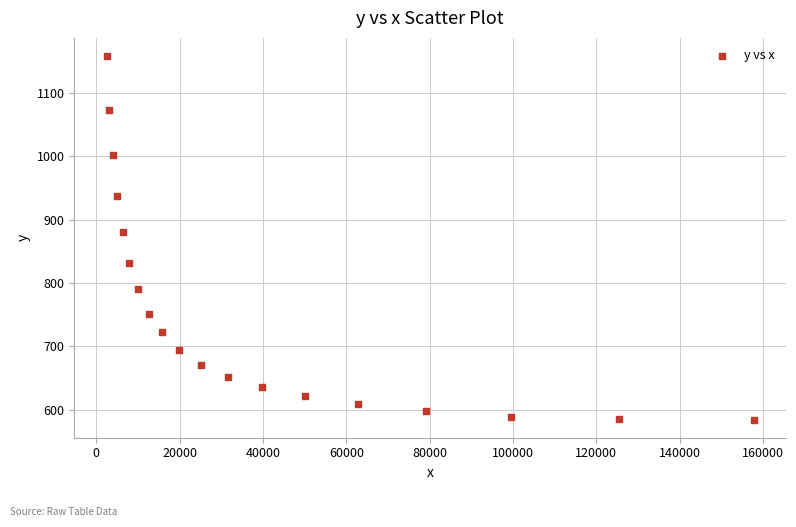

What Y value in the scatter plot is closest to 871?

879.9